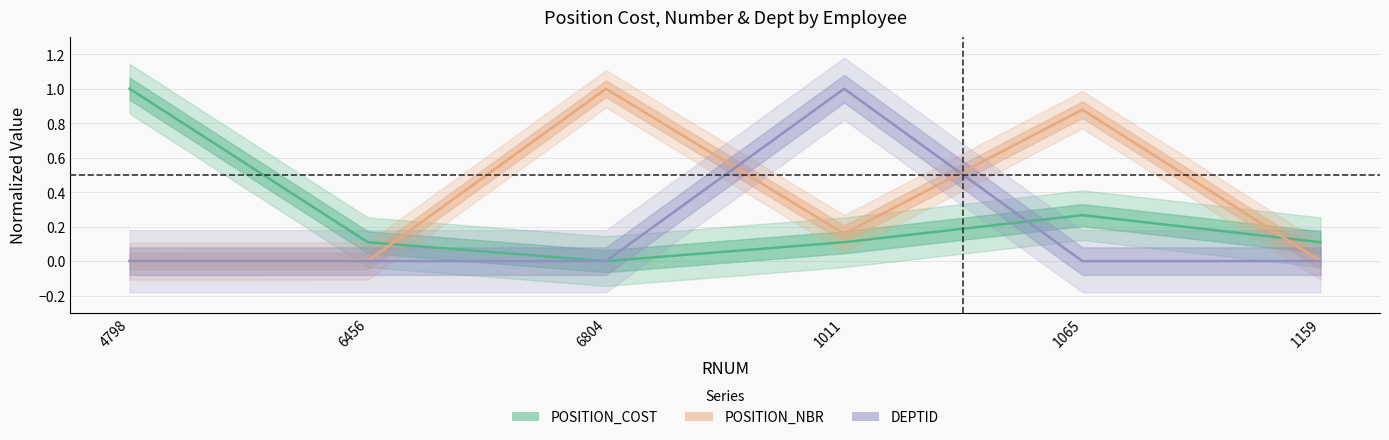

Which series has the widest spread of values?

POSITION_COST